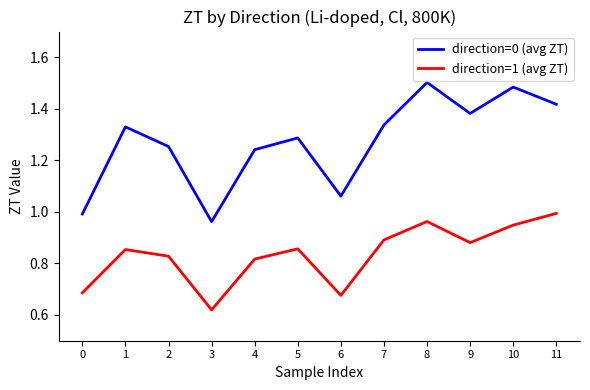

True or false: direction=1 (avg ZT) has more than 2 points higher than both neighbors.

True